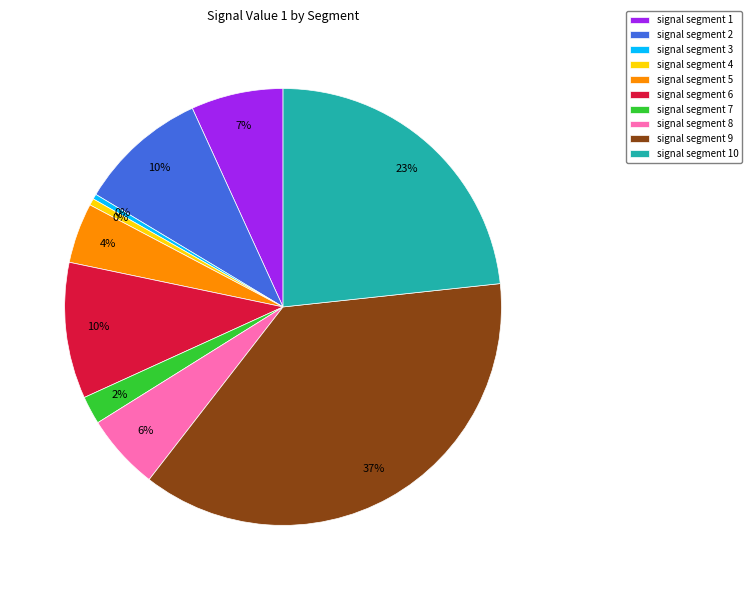

What is the largest slice in the pie chart?

signal segment 9